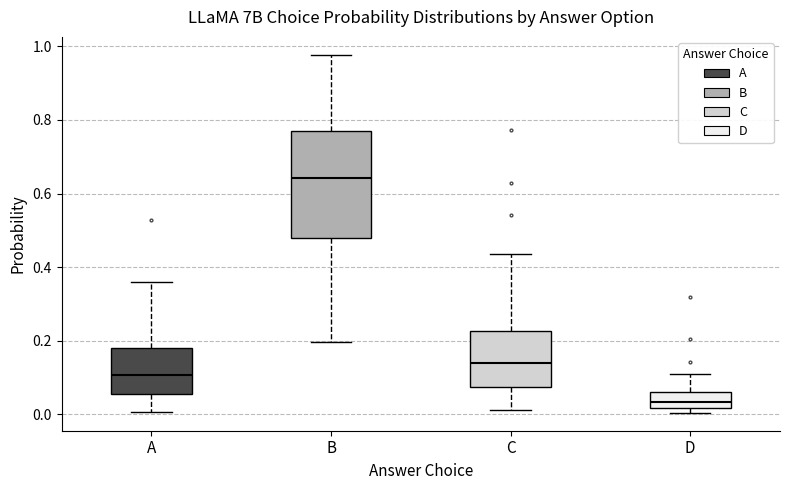

Where does the lower whisker of the box for A end on the y-axis? The values are not printed on the chart, so give them approximately, as read against the axis.

0.00